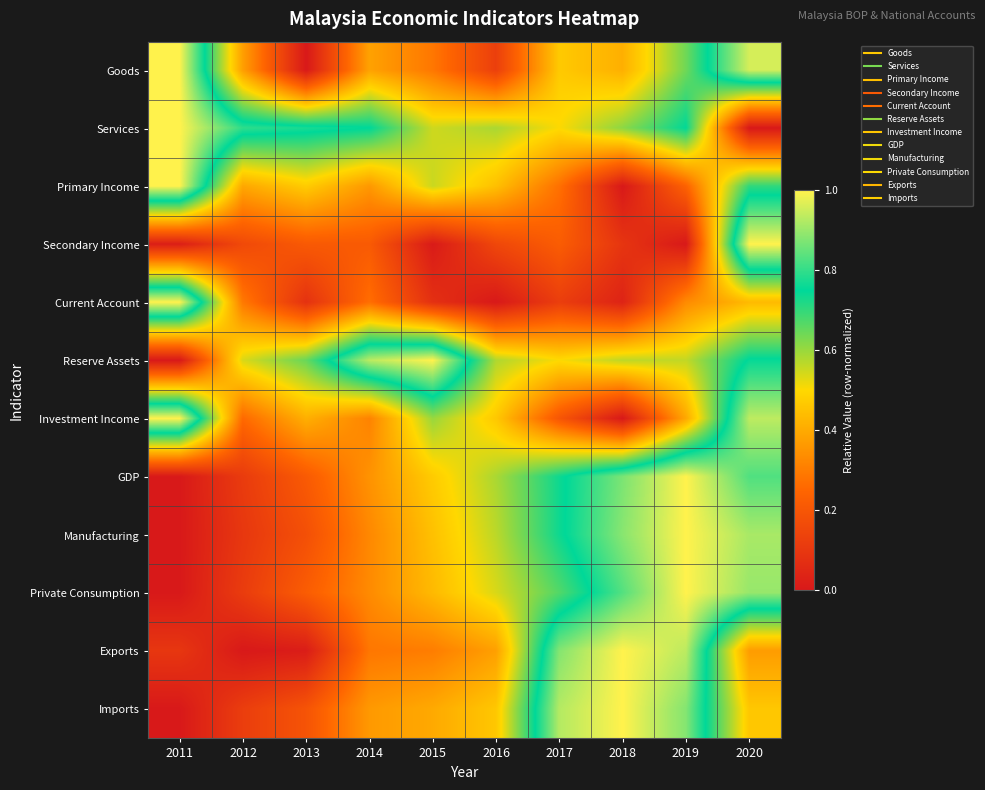

Rank the series at 2018 from highest to lowest value.

Exports, Imports, Manufacturing, GDP, Private Consumption, Services, Reserve Assets, Goods, Secondary Income, Current Account, Primary Income, Investment Income